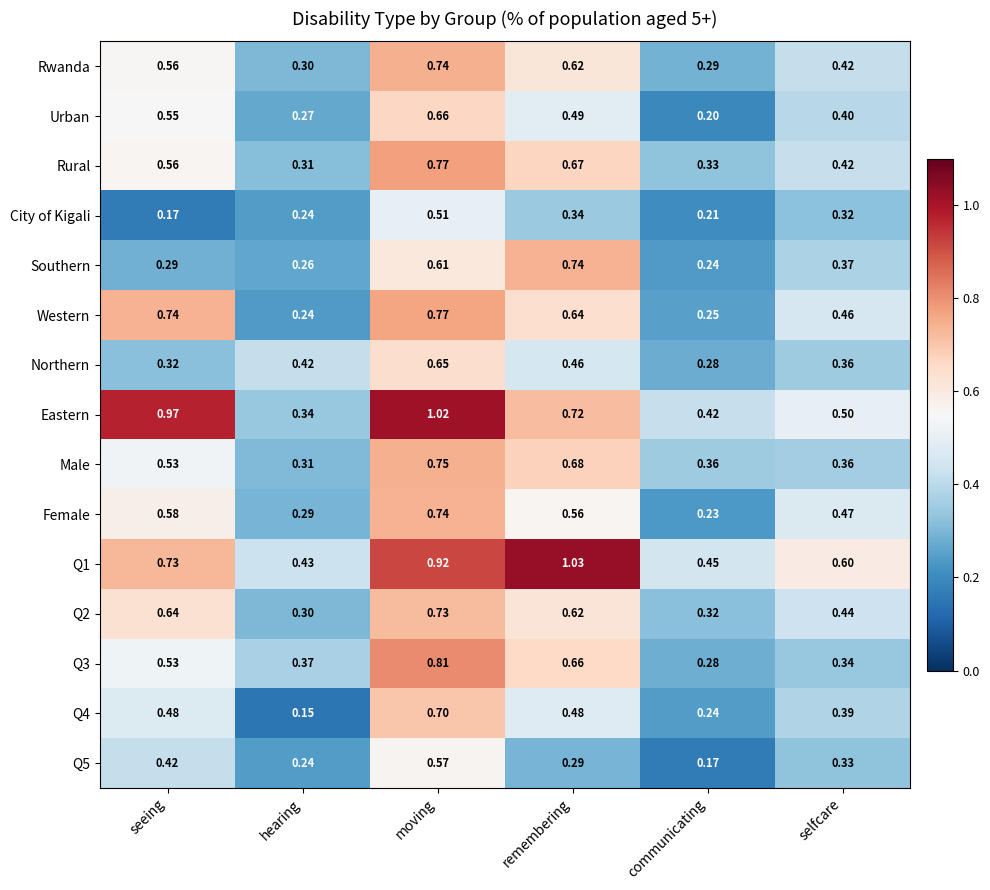

At which category is the sum across all series the highest?

moving